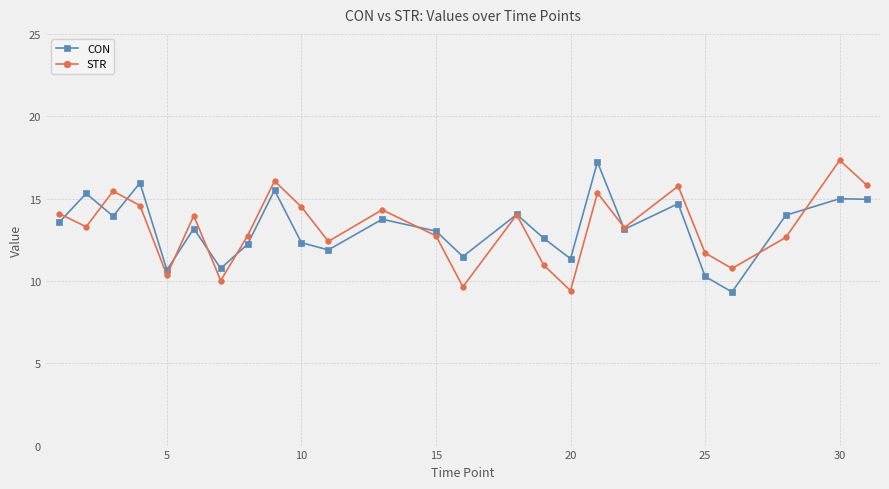

What is the value of the CON point at the 3rd from the left?

13.9